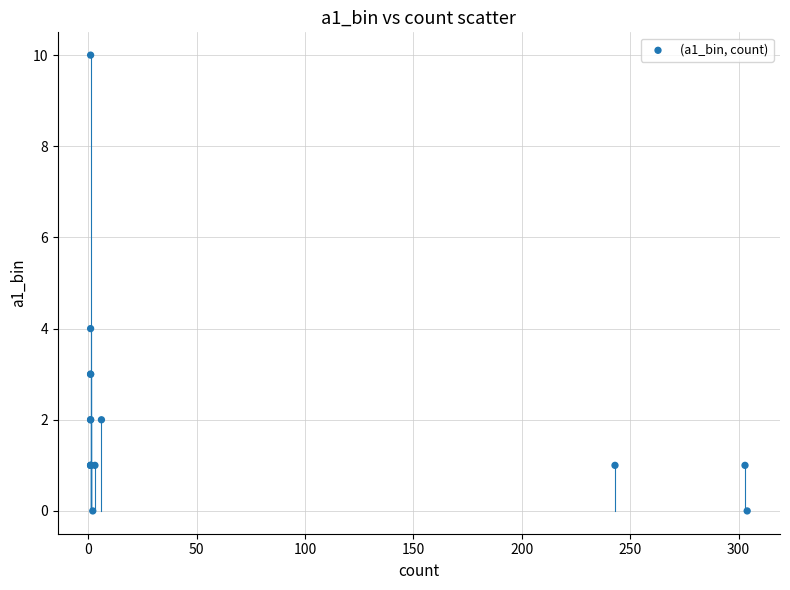

What Y value in the scatter plot is closest to 5?

4